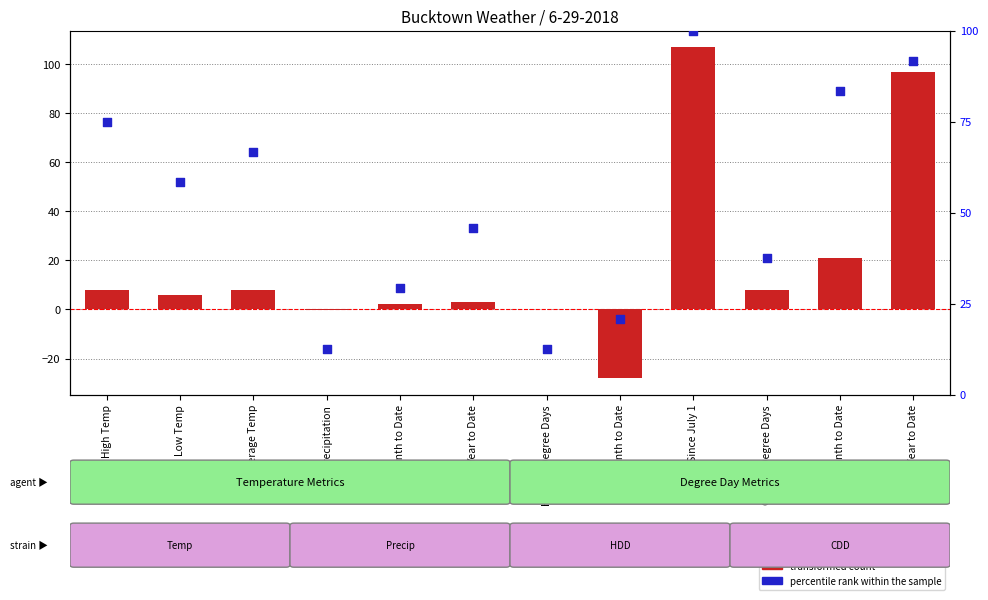

Which series has the largest total across all categories?

percentile rank within the sample